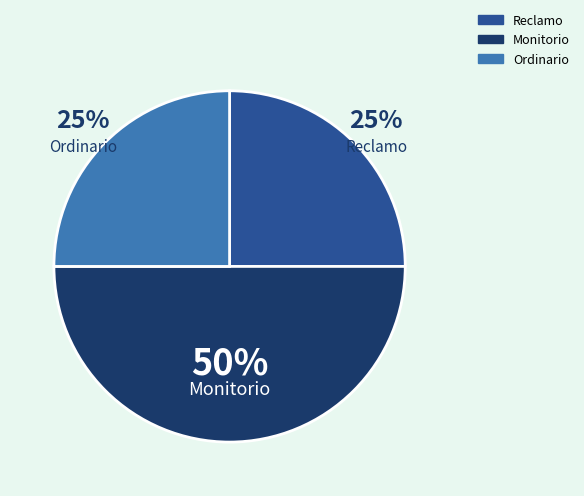

To the nearest percent, what is the combined percentage of Reclamo and Monitorio?

75%